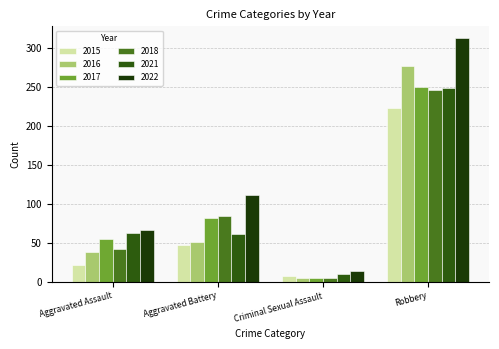

Which category has the highest value across all series?

Robbery